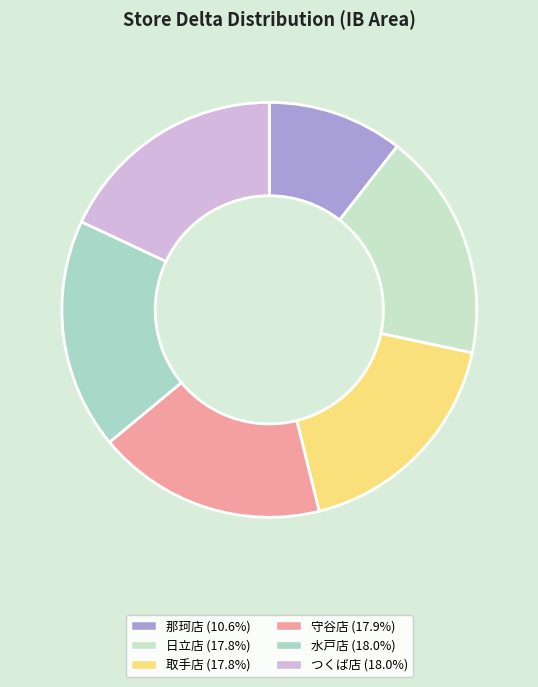

Is it true that 日立店 is 18% of the pie?

True